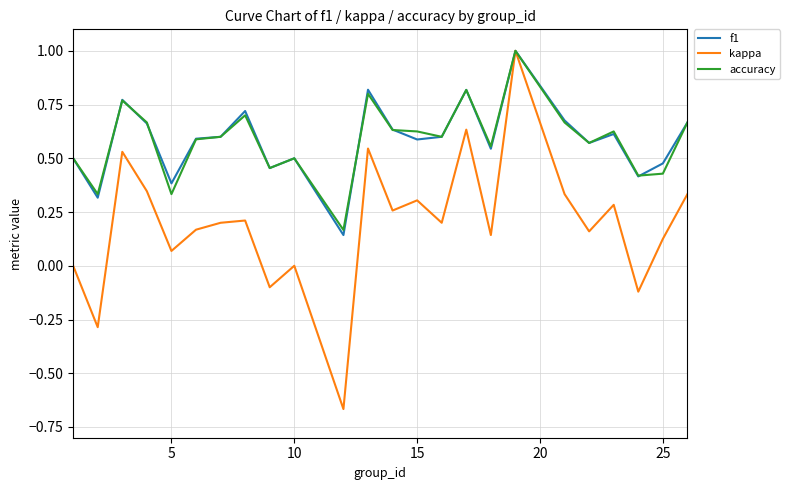

Which series has the widest spread of values?

kappa